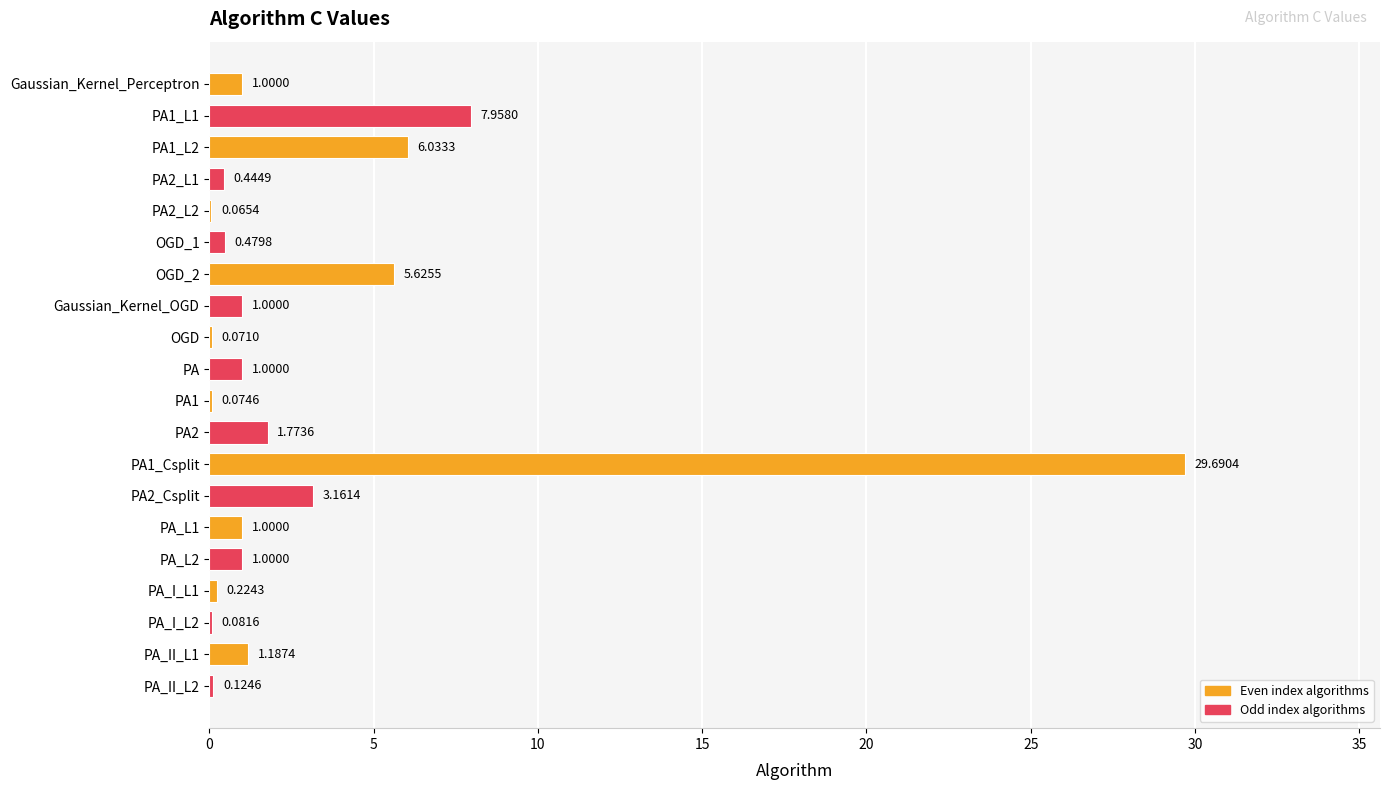

What is the sum of all values?

62.0